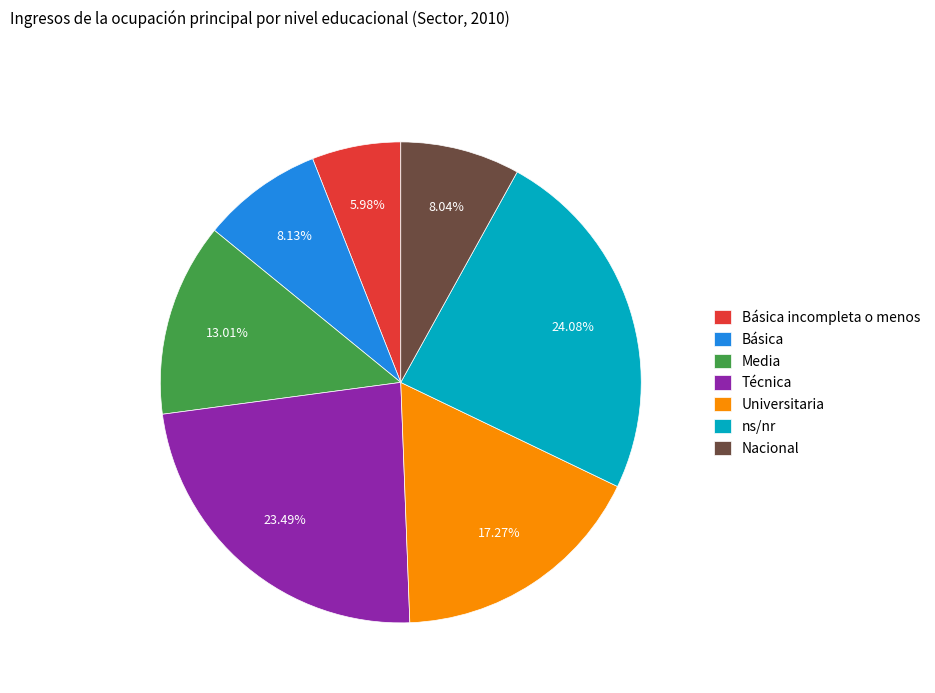

Is there any slice that represents more than half of the pie?

No